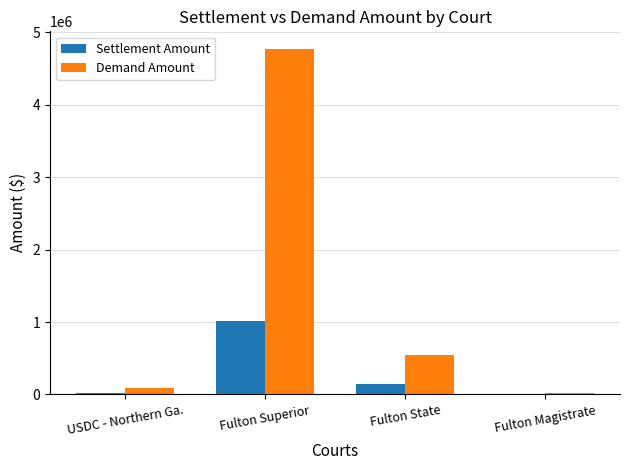

True or false: Demand Amount has a value of 543000 at Fulton State.

True